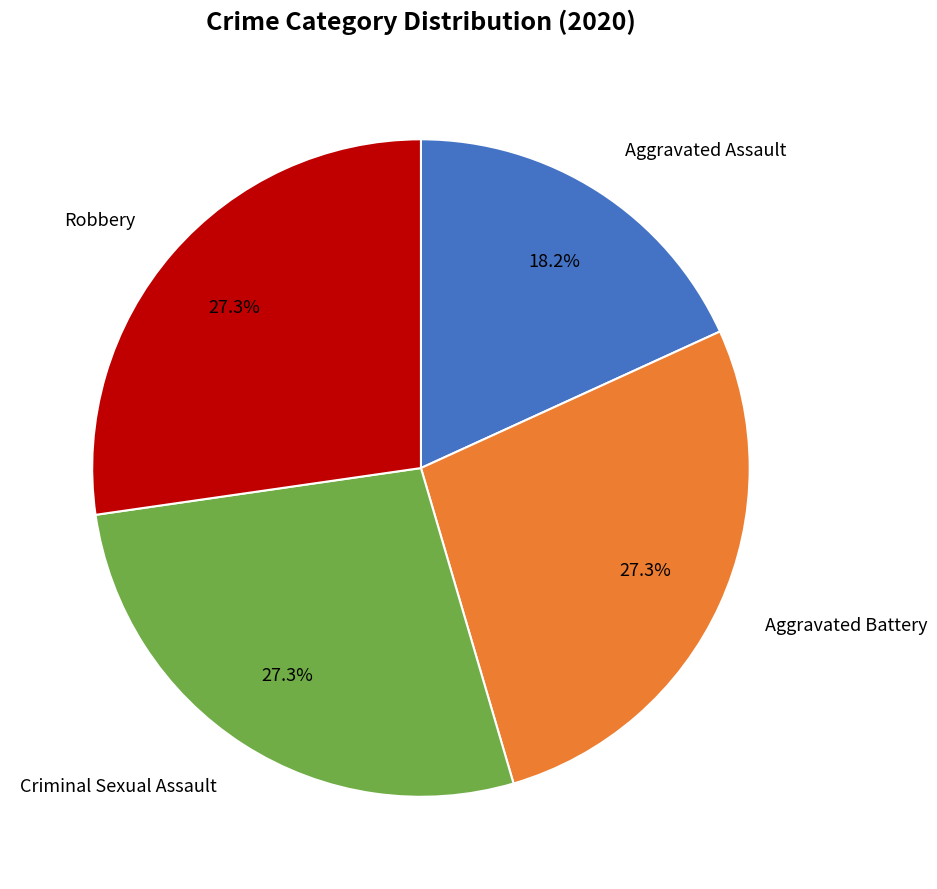

Is there a majority slice in this chart?

No